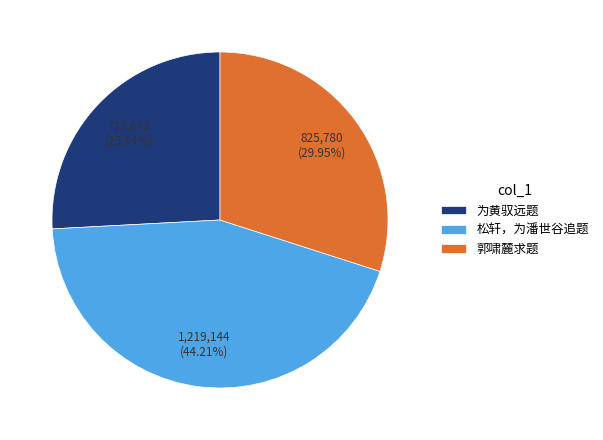

What is the largest slice in the pie chart?

松轩，为潘世谷追题